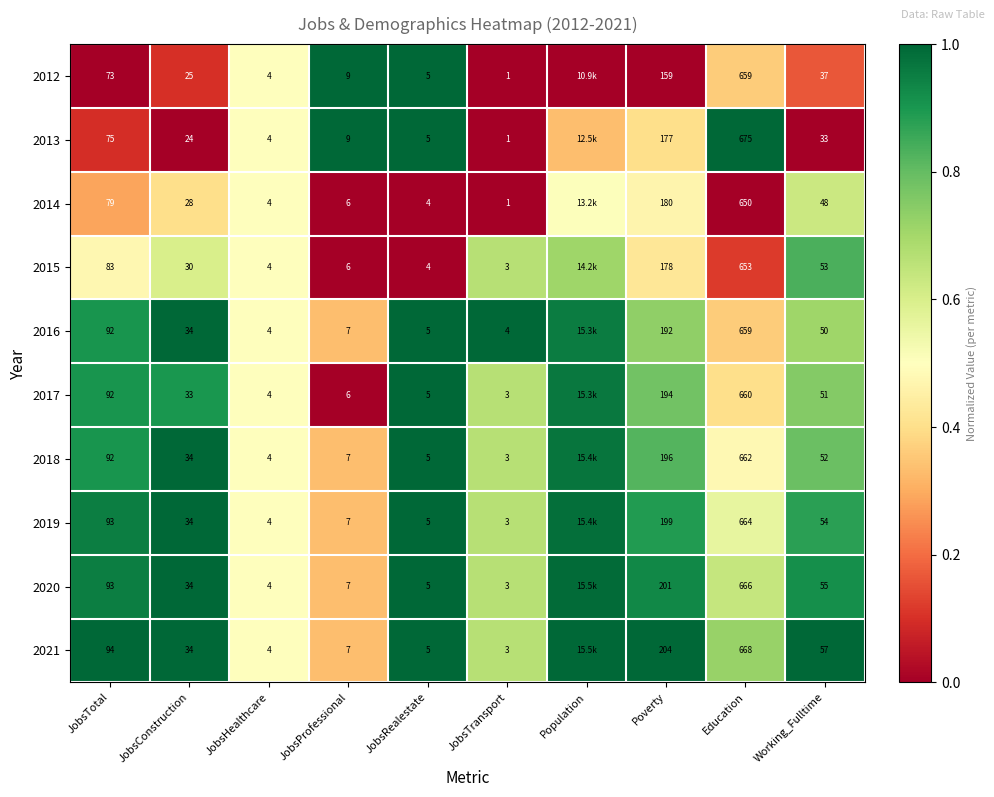

Is the value of 2015 at Poverty greater than the value of 2020 at JobsRealestate?

Yes